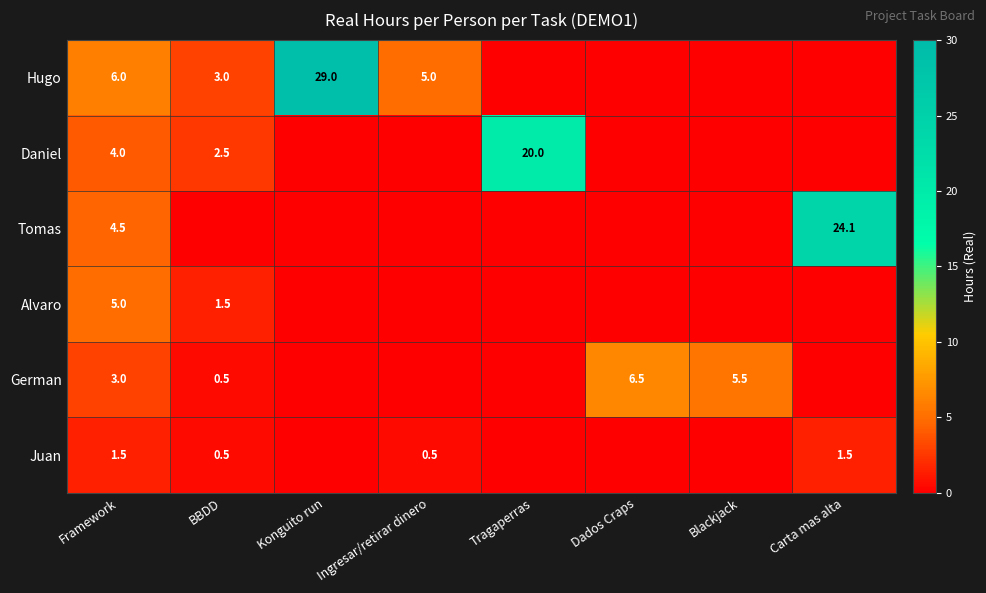

Is it true that Juan equals 0.5 at BBDD?

True